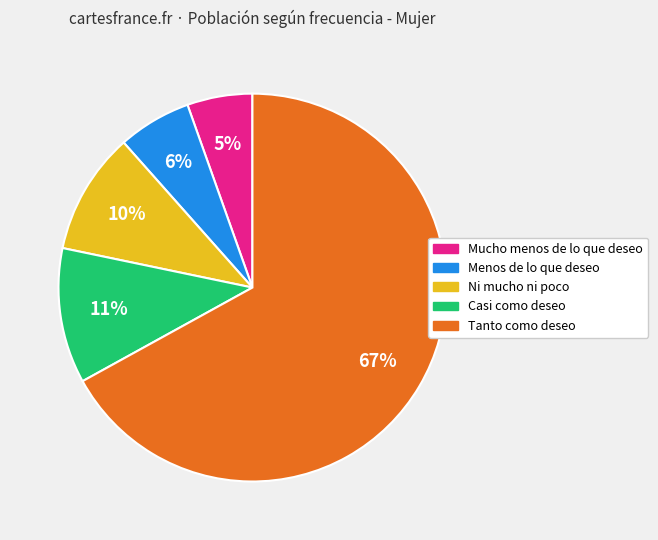

Combined, do Menos de lo que deseo and Casi como deseo account for over 50%?

No